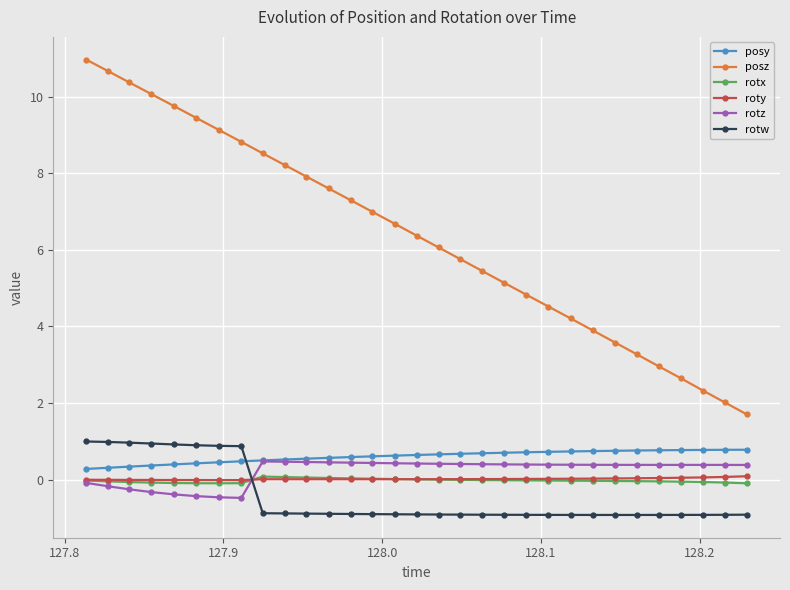

What are all the series names shown in the legend?

posy, posz, rotx, roty, rotz, rotw